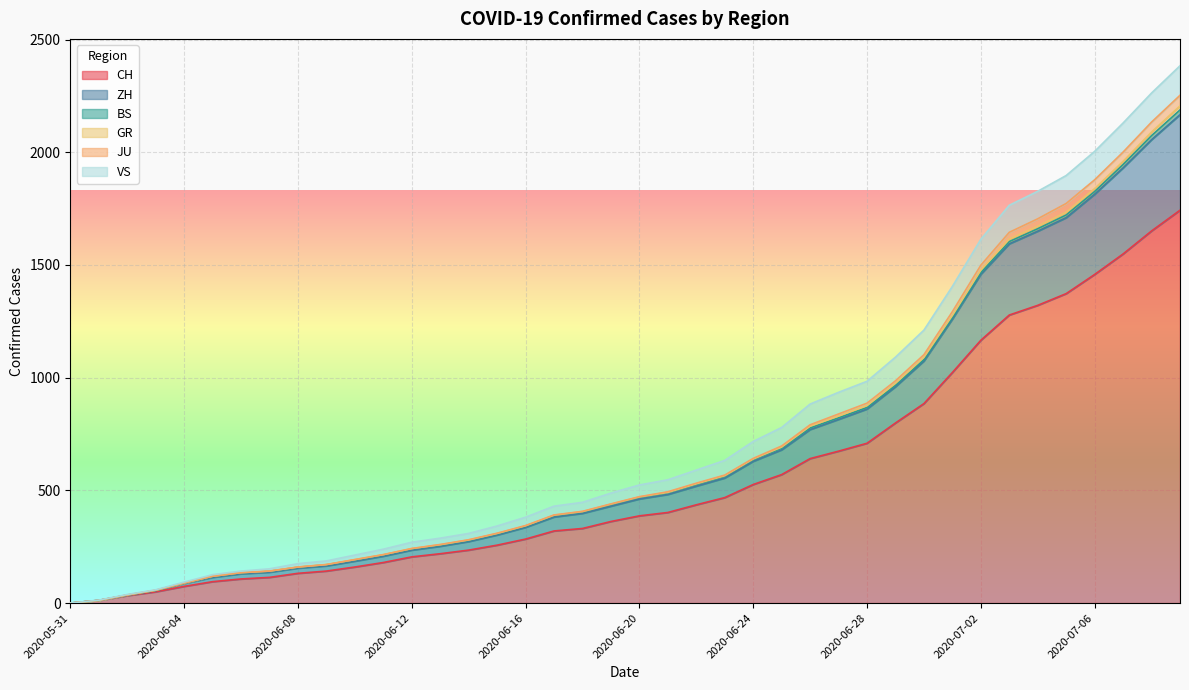

True or false: ZH and CH intersect in this chart.

False